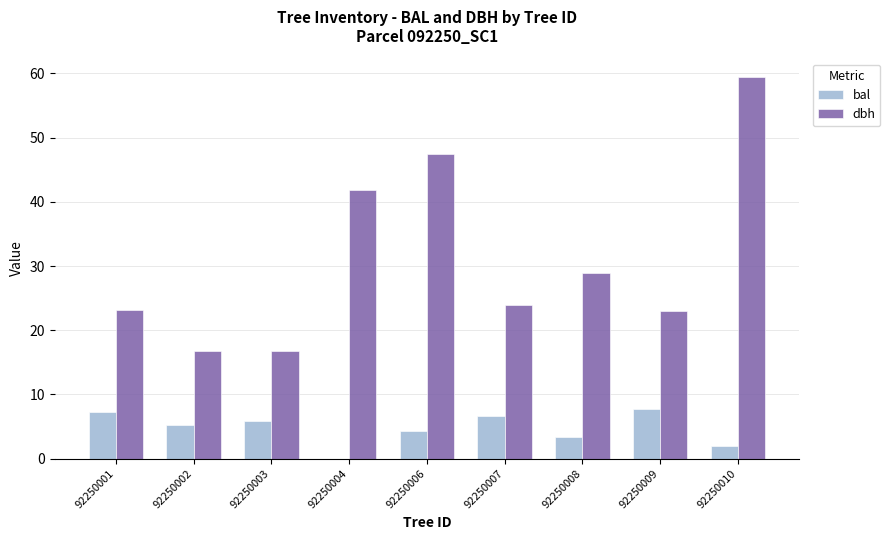

Is it true that bal equals 7.2 at 92250001?

True